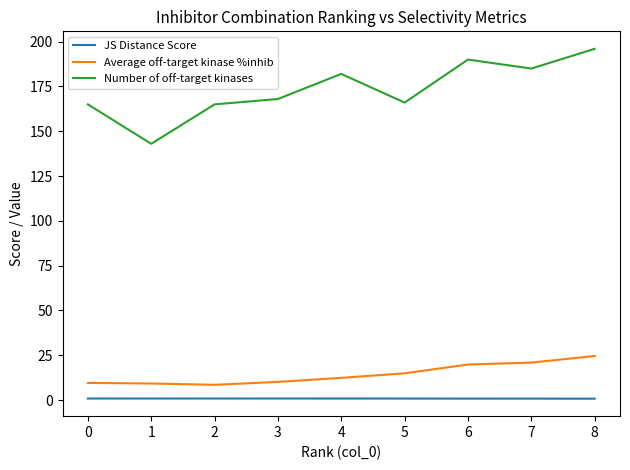

True or false: Average off-target kinase %inhib and JS Distance Score intersect in this chart.

False